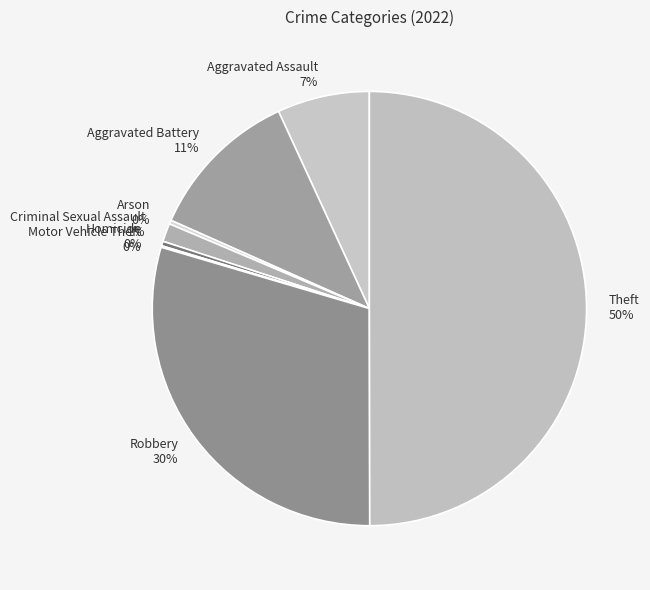

Do Homicide 0% and Aggravated Battery 11% together represent more than half of the pie?

No